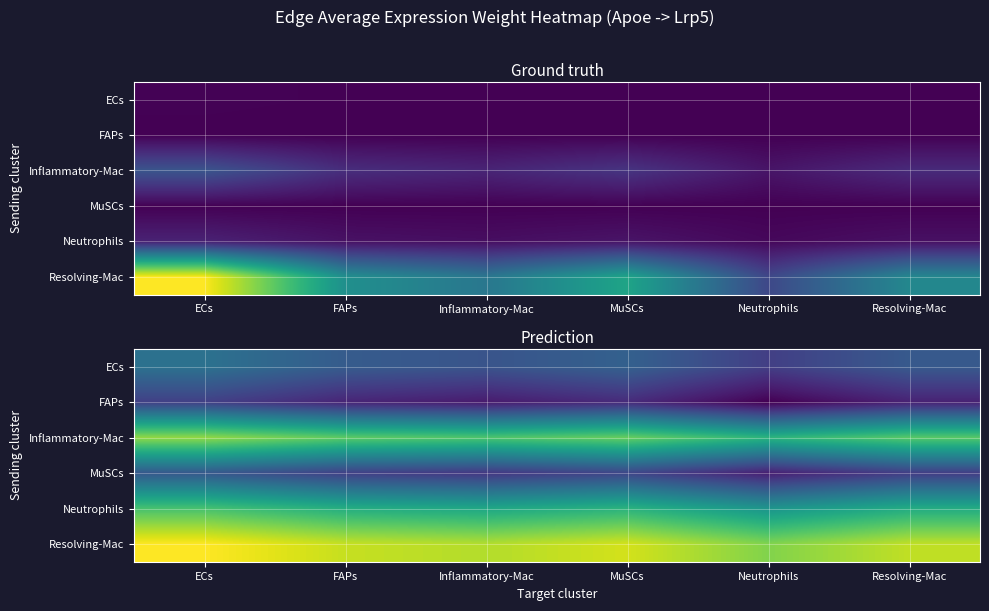

True or false: MuSCs has a value of 7.6 at Resolving-Mac.

False